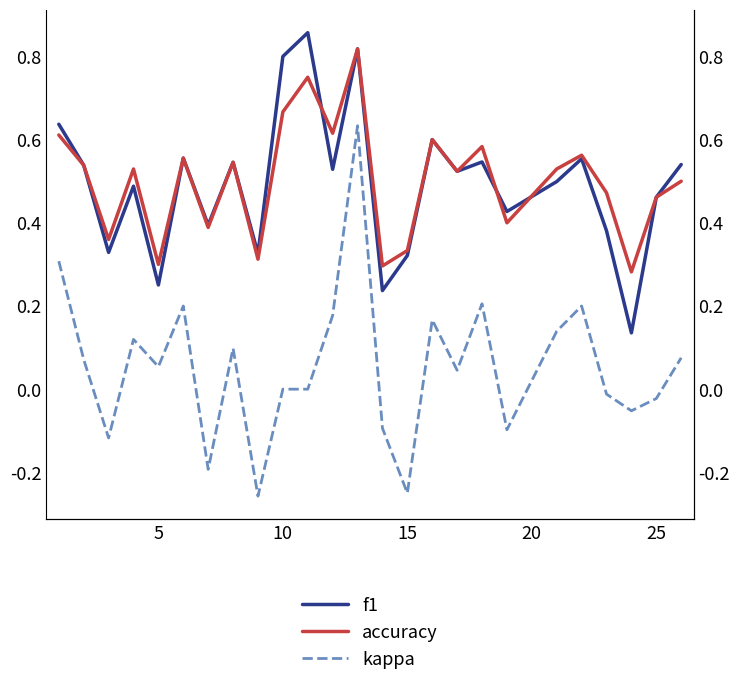

What is the maximum value shown in the chart?

0.9